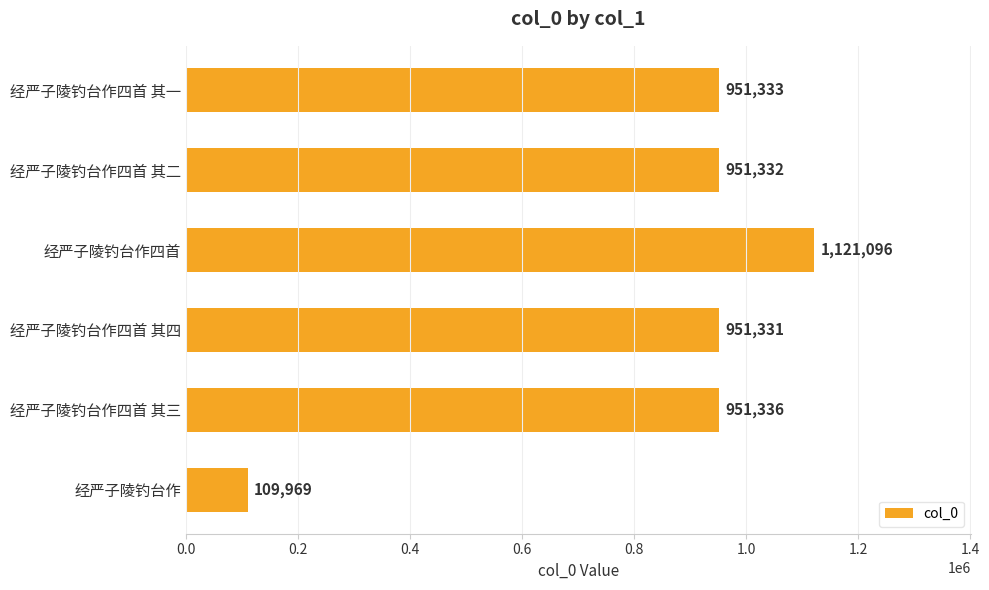

What is the ratio of the value at 经严子陵钓台作四首 其一 to the value at 经严子陵钓台作?

8.7